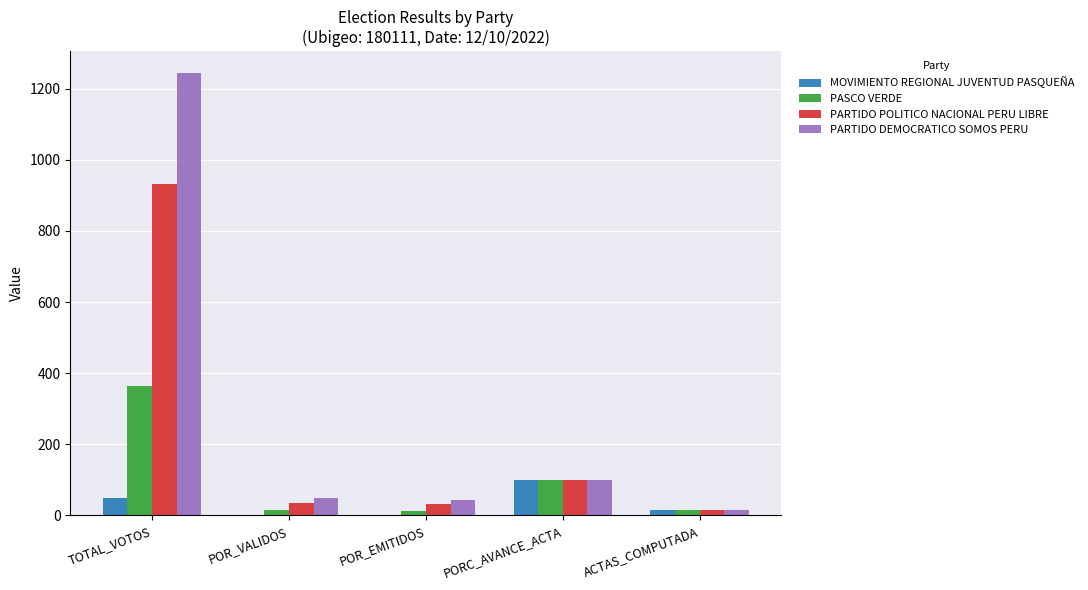

What is the sum of all PARTIDO POLITICO NACIONAL PERU LIBRE values?

1114.7